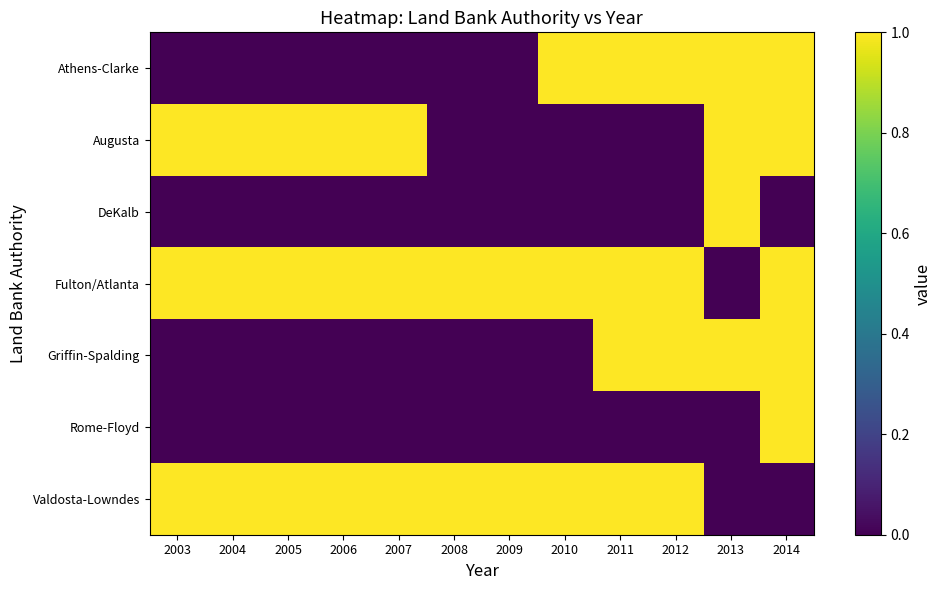

Which series has the largest total across all categories?

Fulton/Atlanta